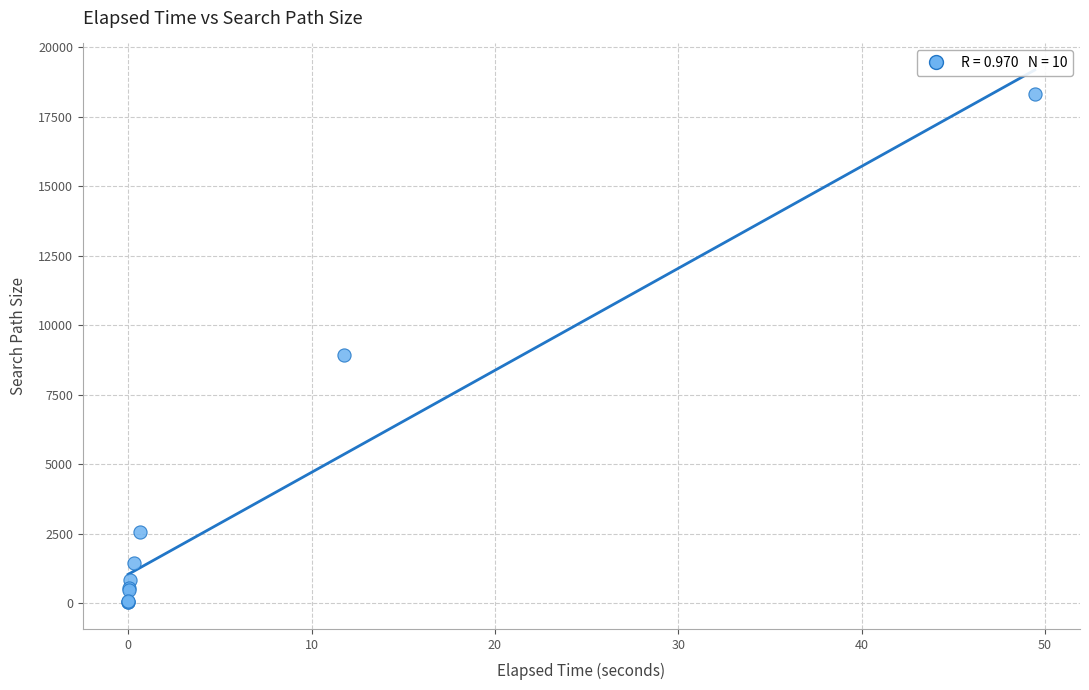

What Y value in the scatter plot is closest to 9171?

8933